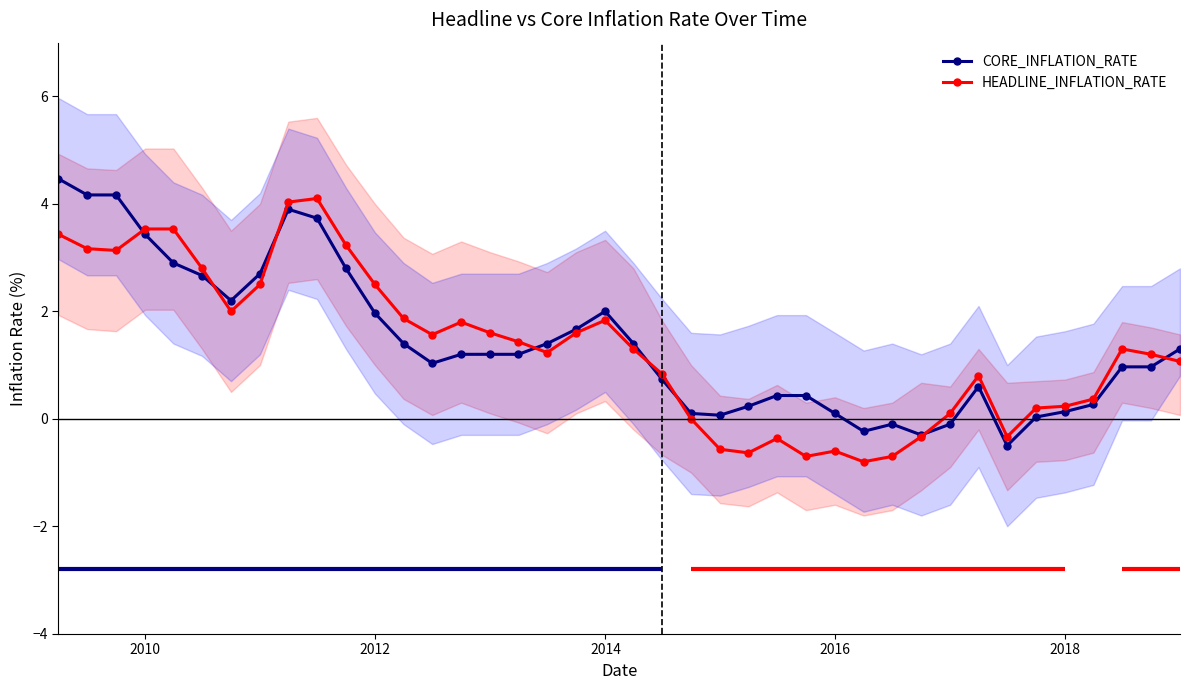

Rank the series by their maximum value, from lowest to highest.

HEADLINE_INFLATION_RATE, CORE_INFLATION_RATE